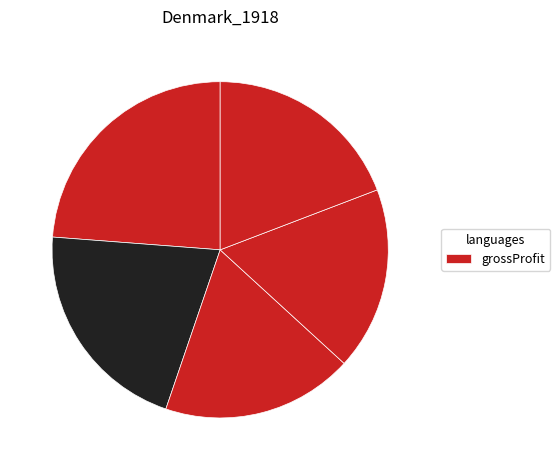

Which category has the smallest portion of the pie?

2019-12-31